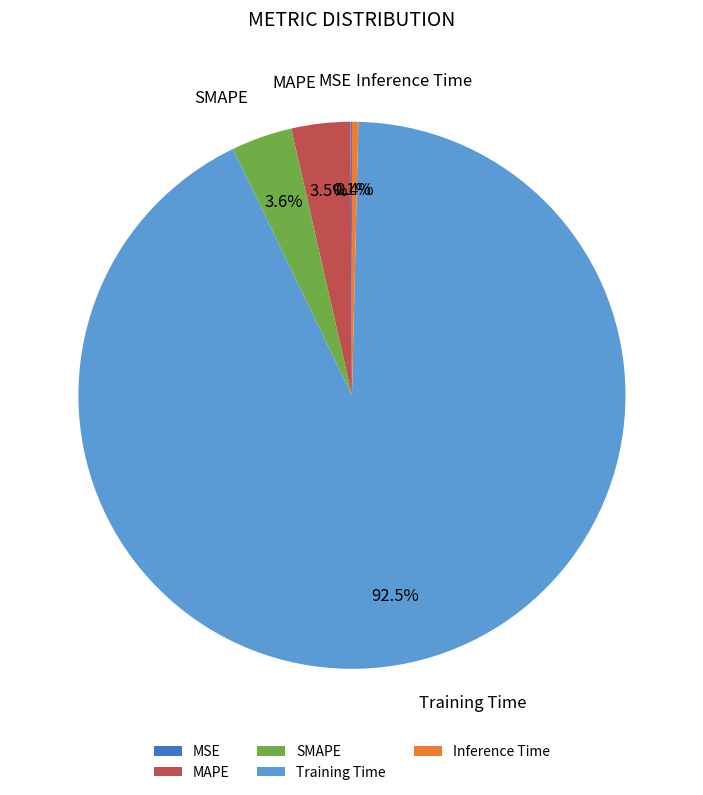

Is there any slice that represents more than half of the pie?

Yes